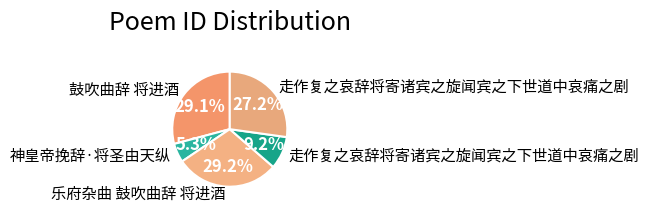

How many segments does this pie chart have?

5